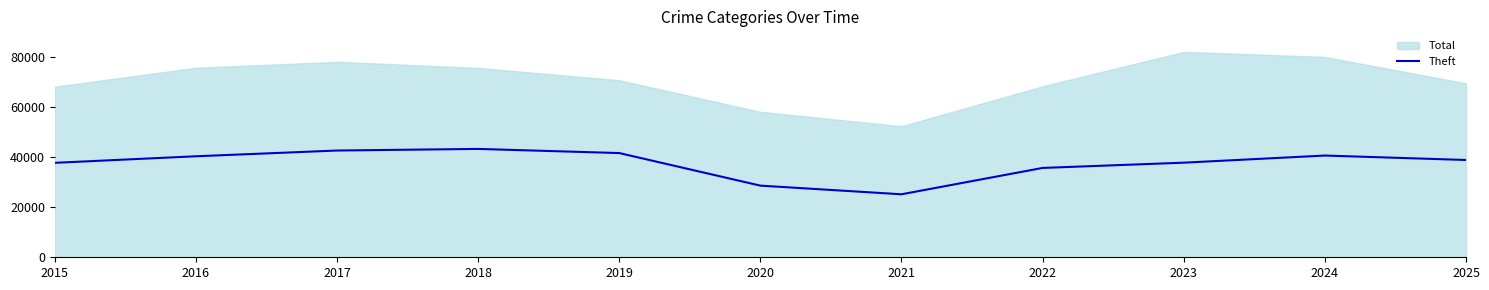

Where is the first local maximum?

2018